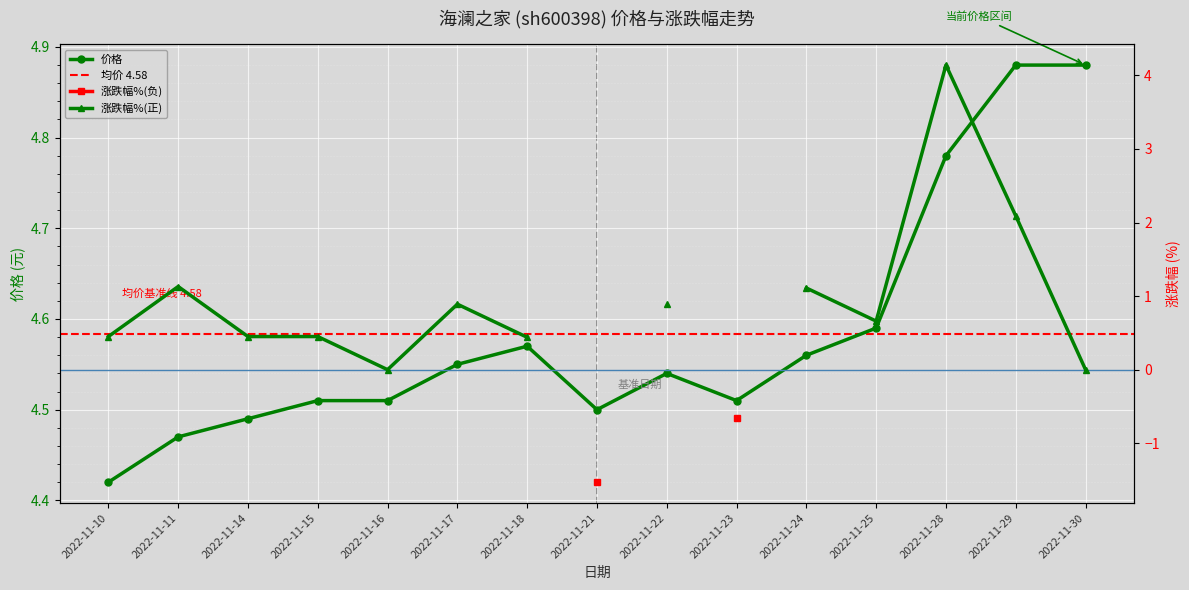

How many points are lower than both their immediate neighbors (excluding endpoints)?

2